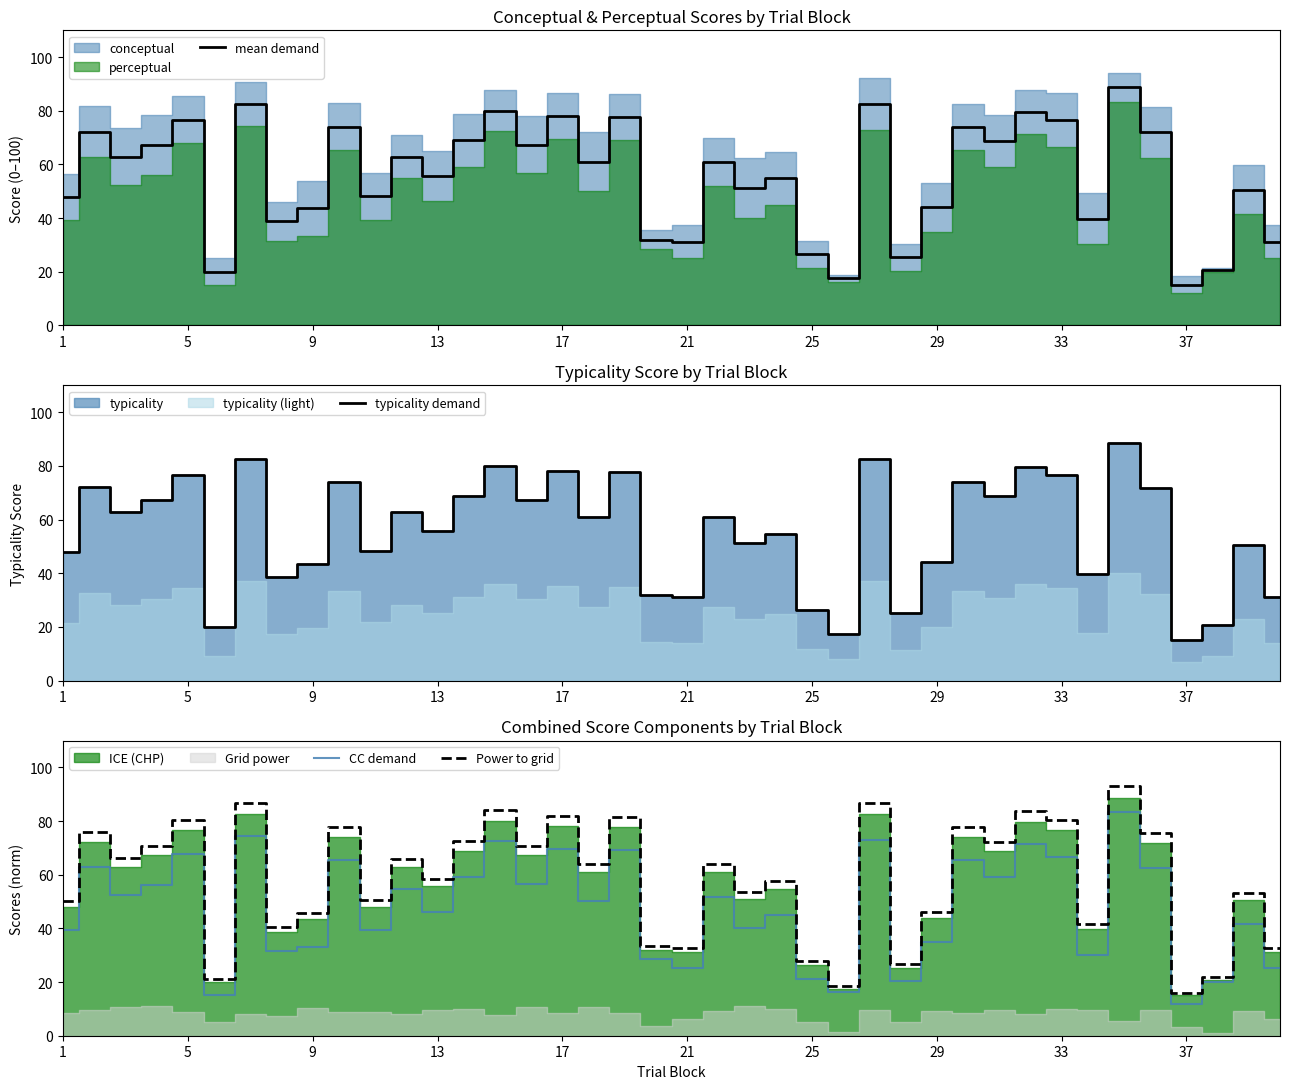

The Power to grid series shows 51.6 at 17. True or false?

False